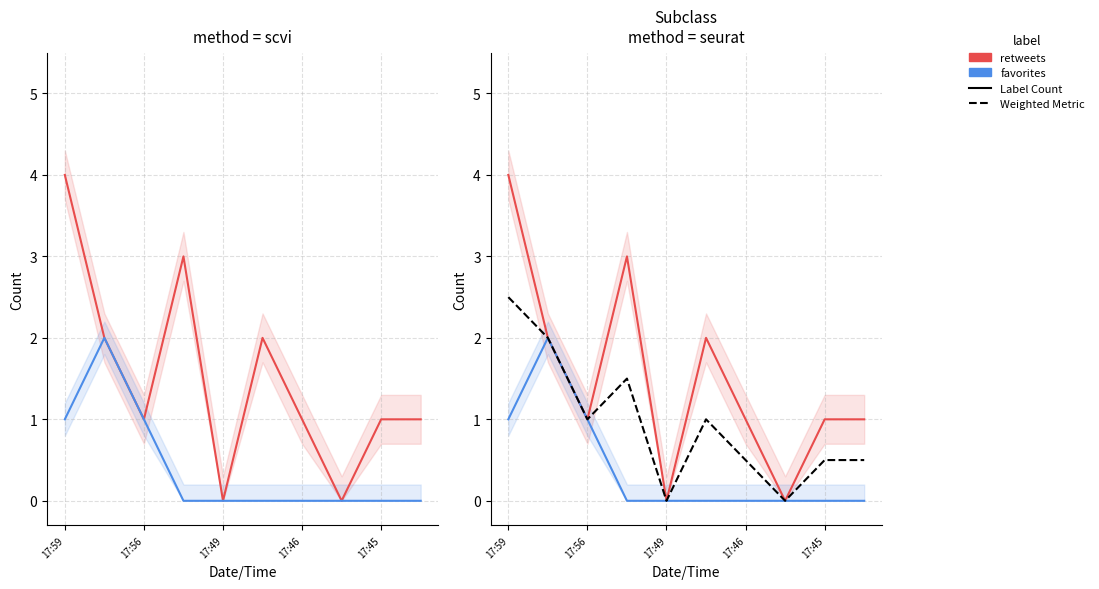

What is the difference between the maximum and minimum values in the favorites series?

2.0